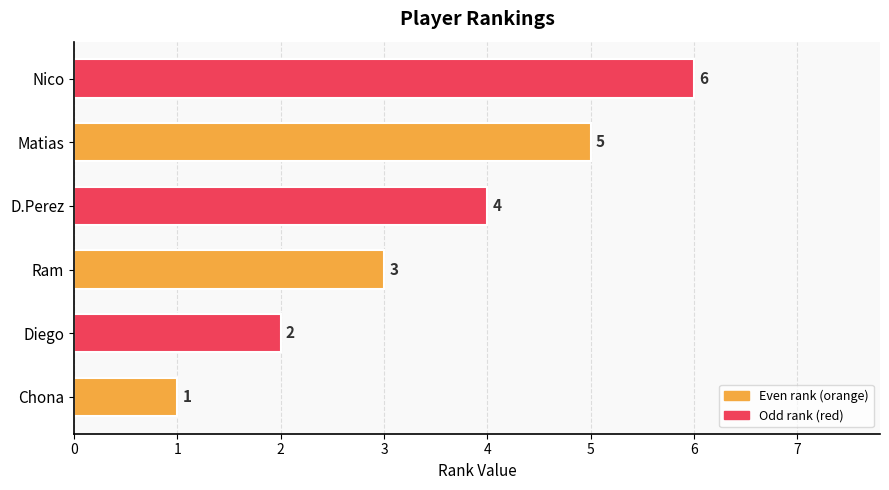

What is the difference between the second highest and second lowest values?

3